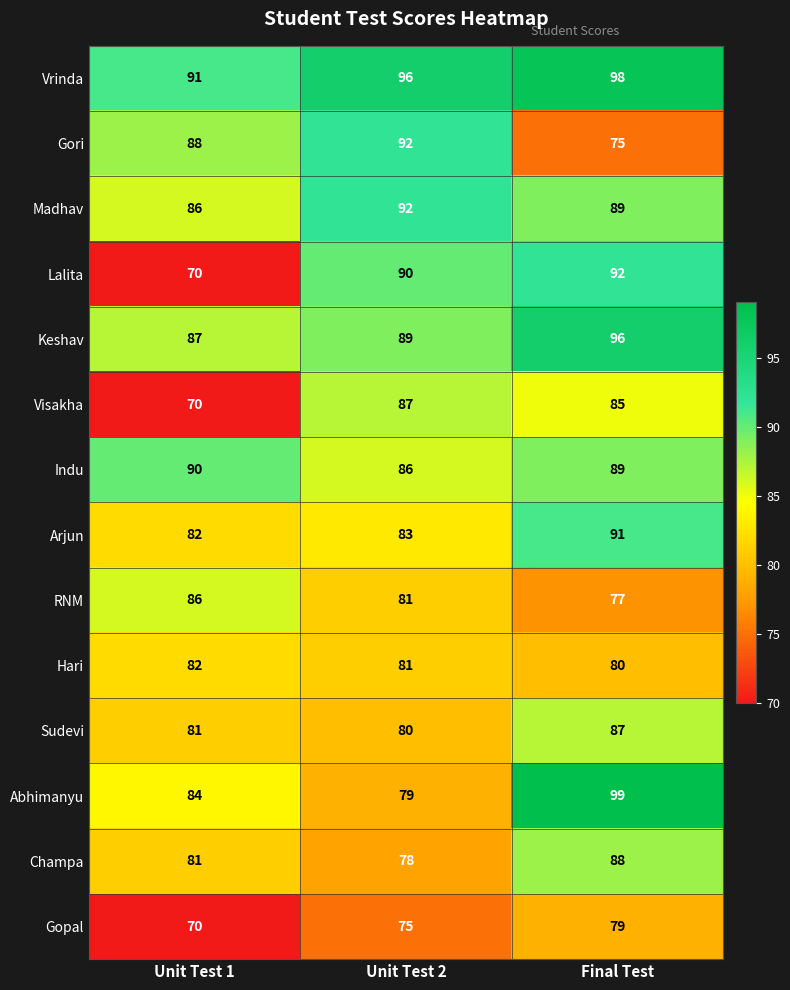

At which category is the sum across all series the highest?

Final Test